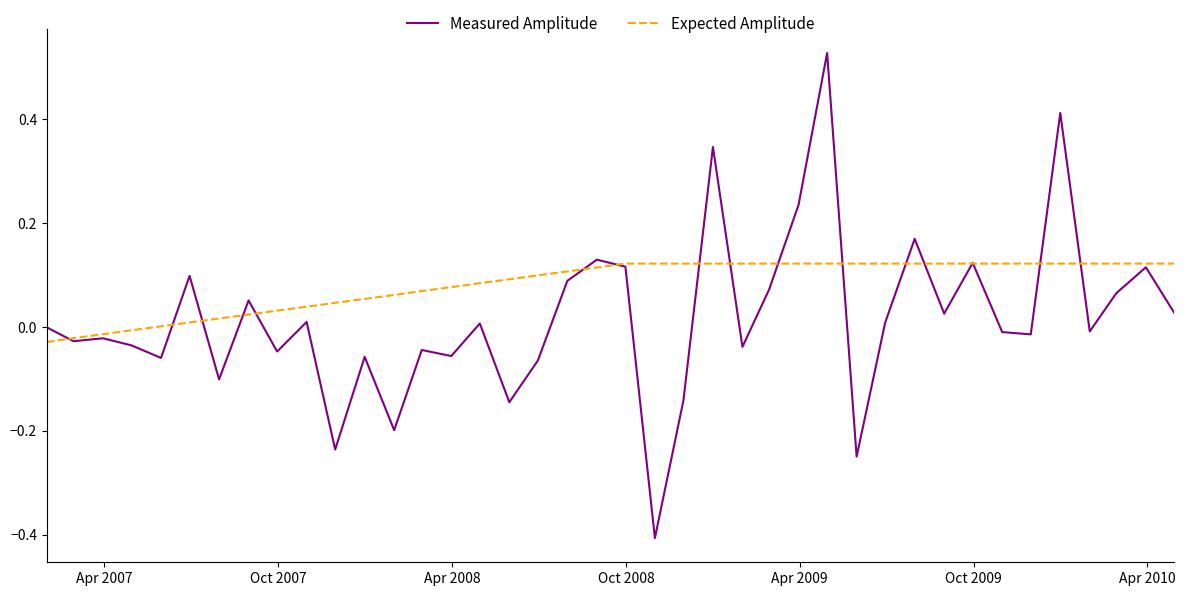

Which series has the widest spread of values?

Measured Amplitude